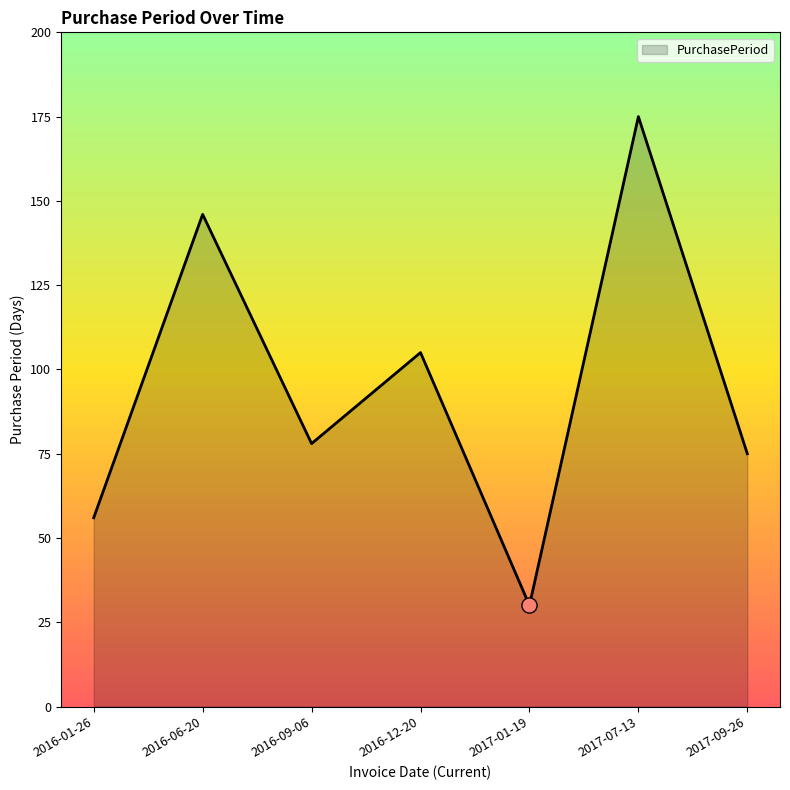

What is the change in value from 2016-06-20 to 2017-01-19?

-116